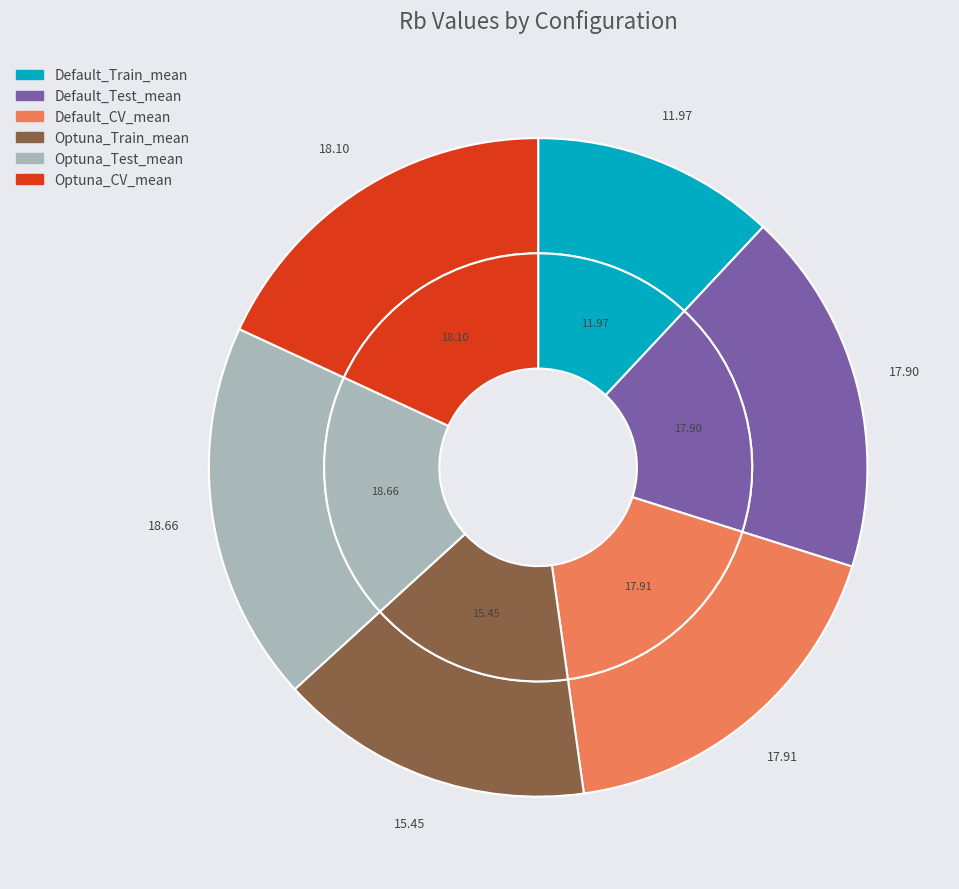

To the nearest percent, what is the average slice percentage?

17%